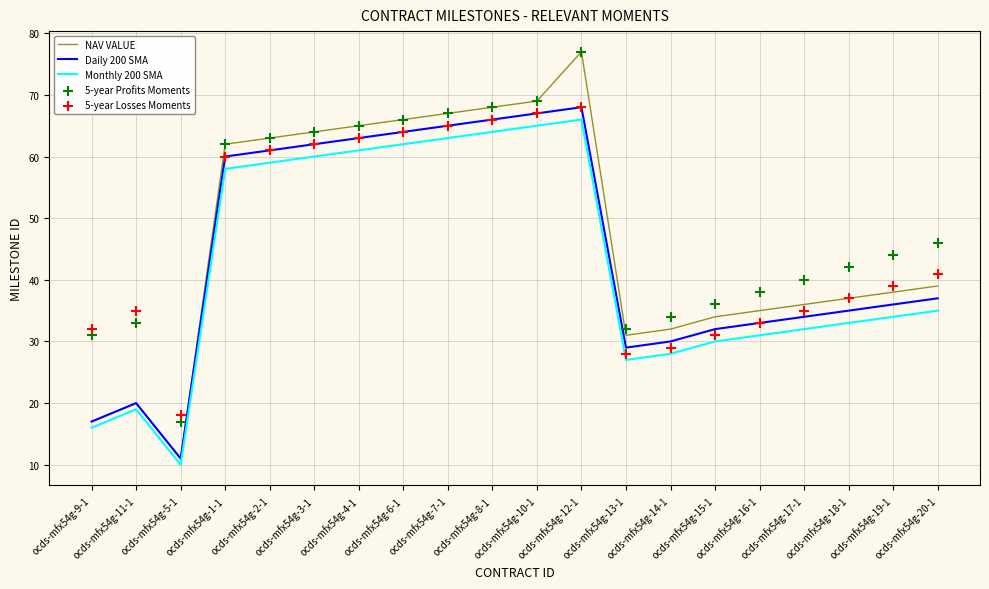

At how many categories does at least one series exceed 13?

20